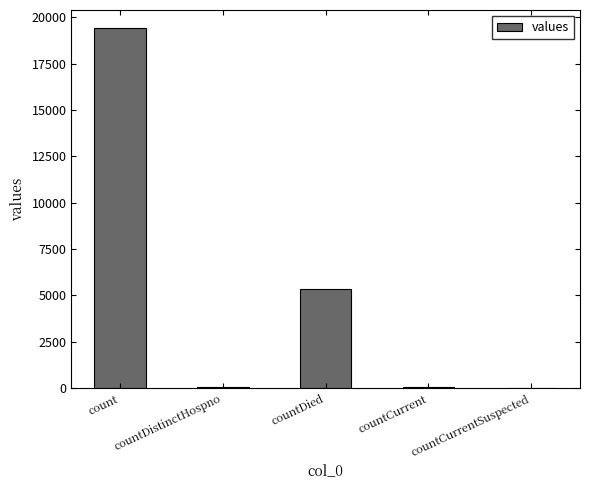

At which label does the data first exceed 60?

count